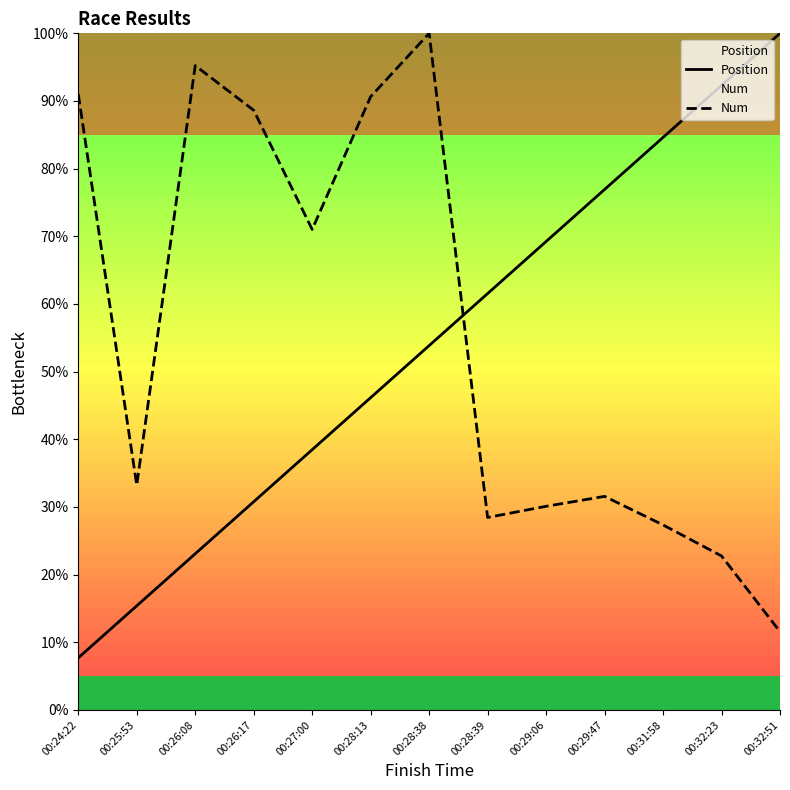

True or false: Position has more than 0 interior local peaks.

False